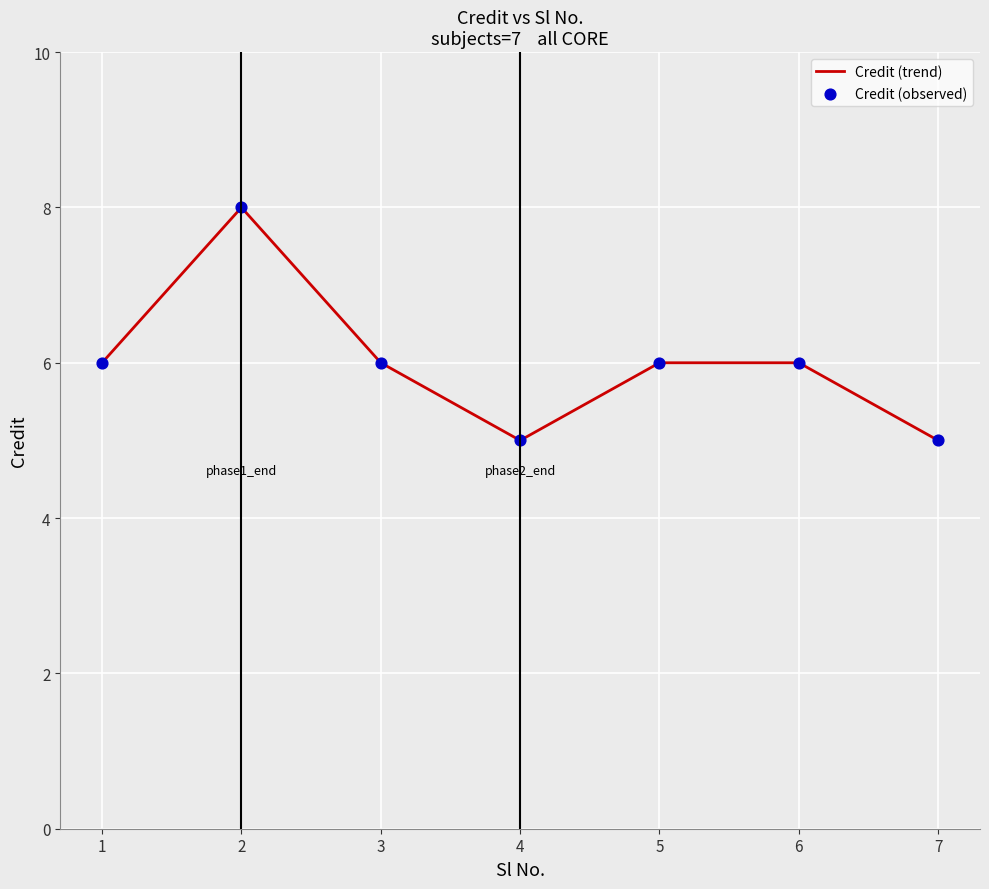

What is the ratio of the value at 2 to the value at 5?

1.3